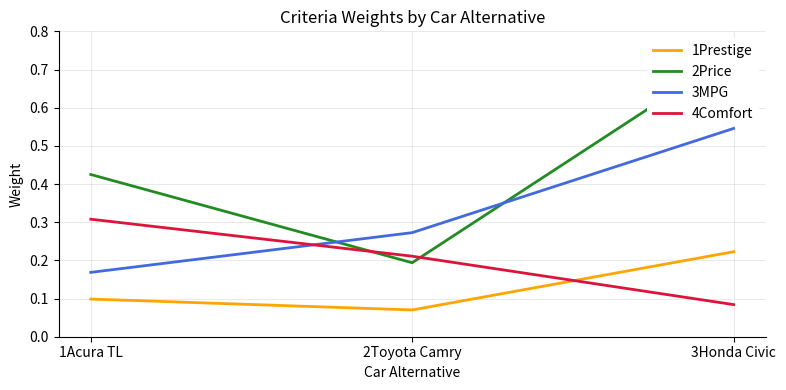

Between 2Toyota Camry and 3Honda Civic, which is larger?

3Honda Civic